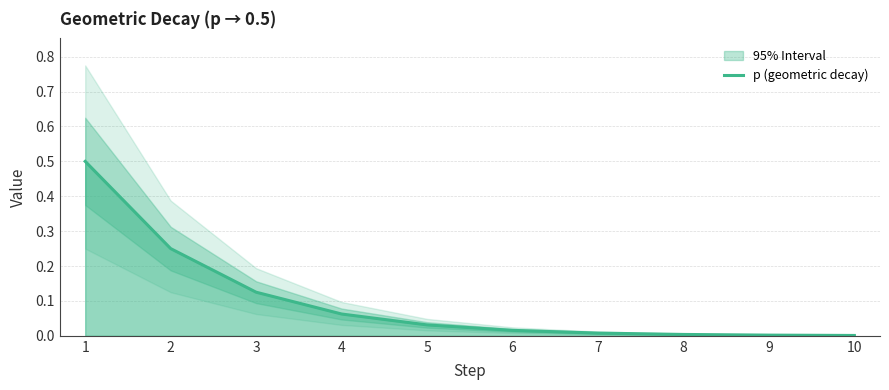

True or false: the data shows 0.1 at 4.

True